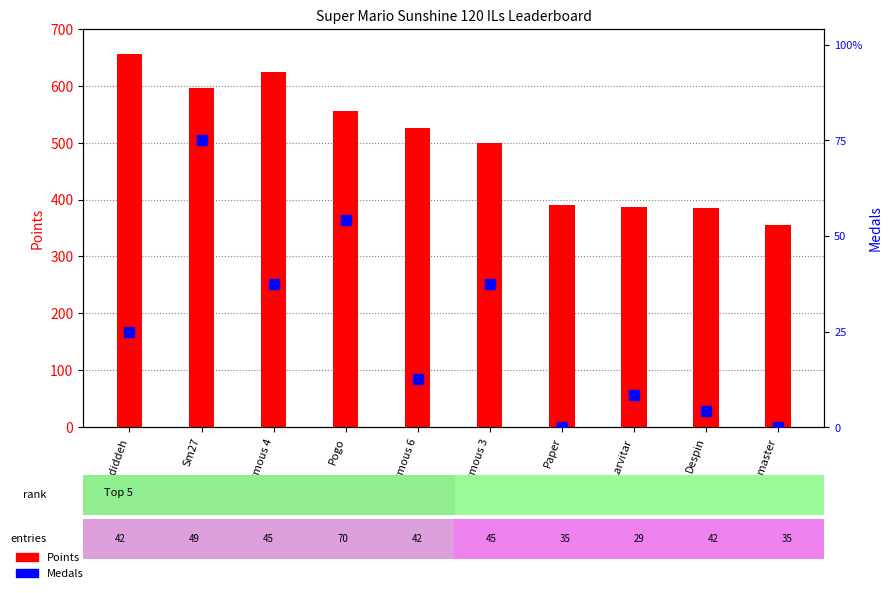

Which series contains the highest Y value?

Points